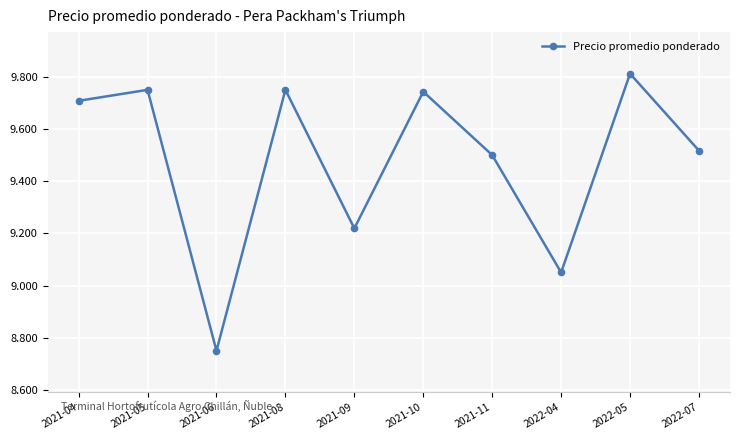

How many series are shown in this chart?

1